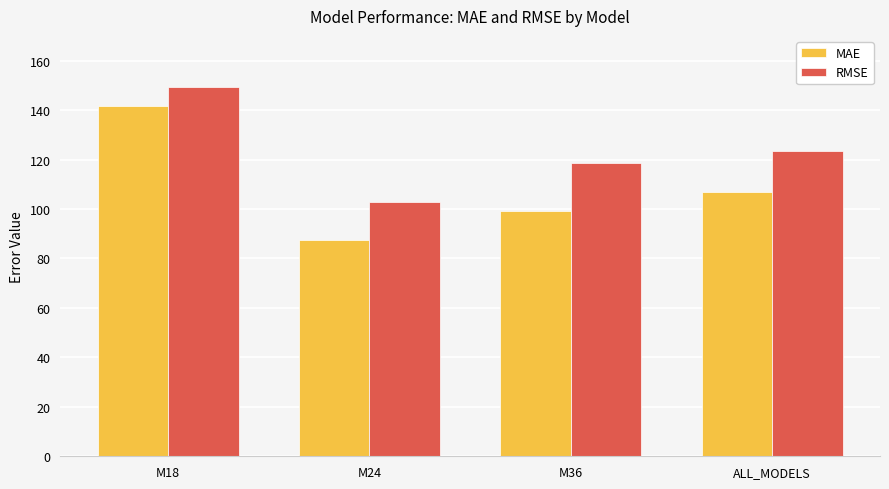

Is the value of RMSE at M18 greater than the value of MAE at M24?

Yes